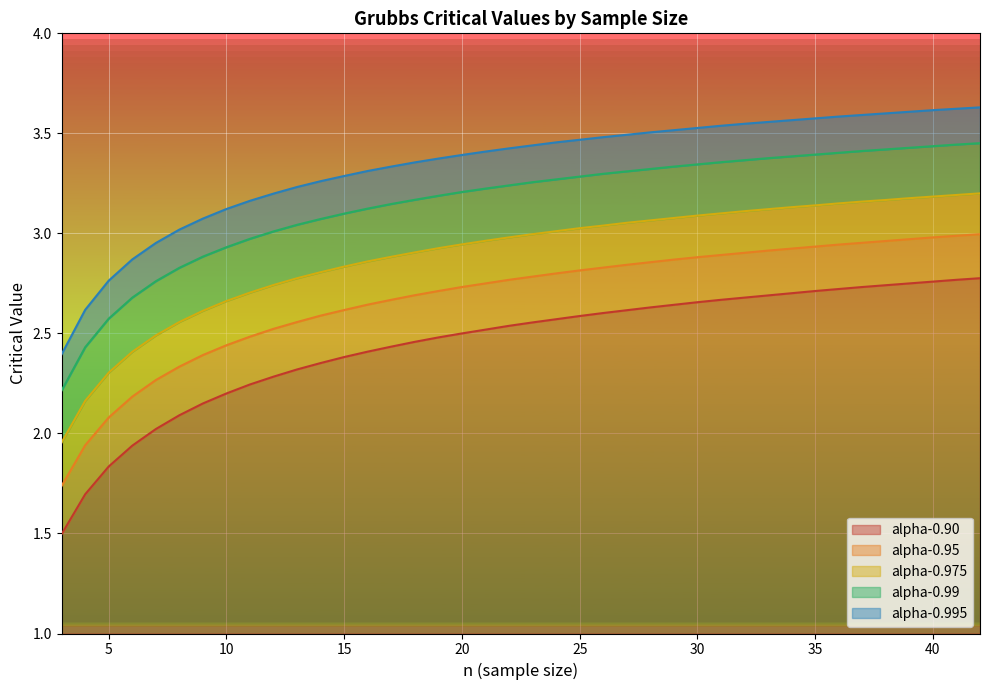

Where is alpha-0.95 nearest to the value 2?

4